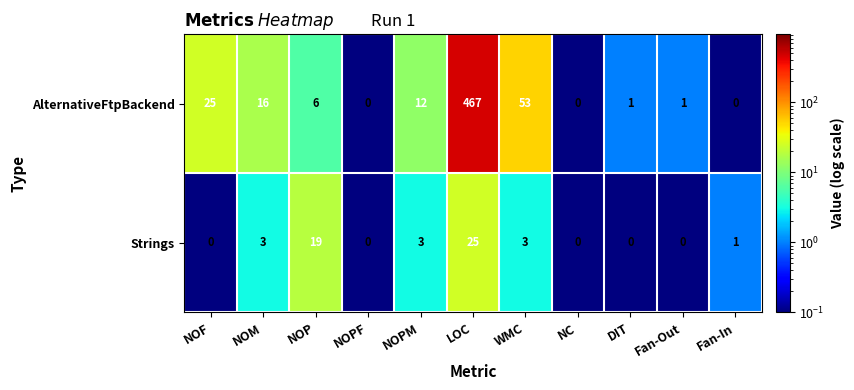

List the series in order of their peak value, lowest first.

Strings, AlternativeFtpBackend